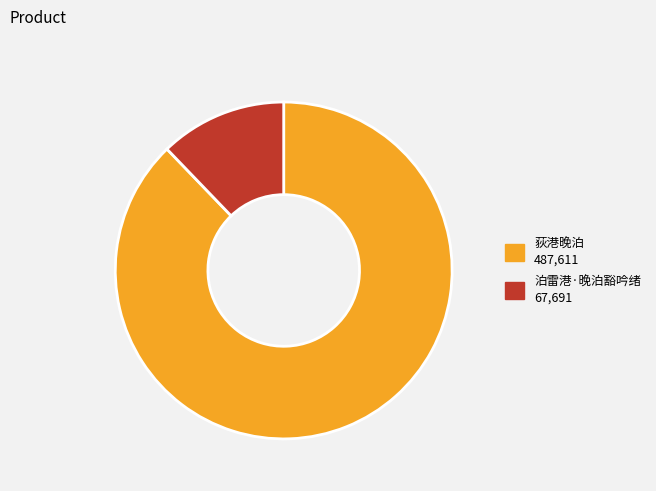

Count the number of slices in the pie.

2